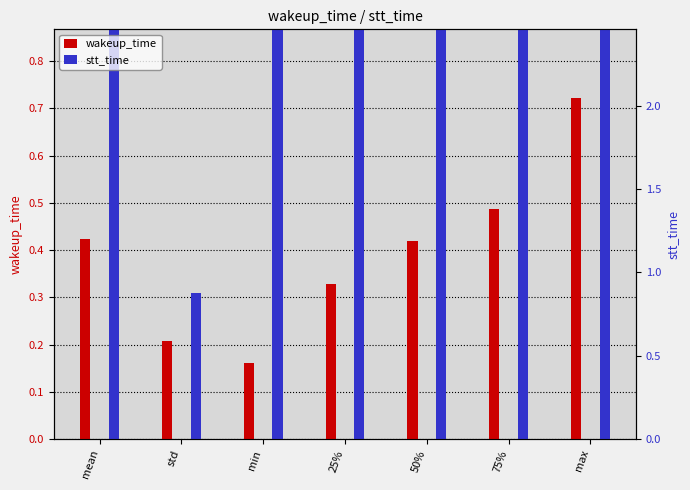

What is the greatest value displayed?

2.0